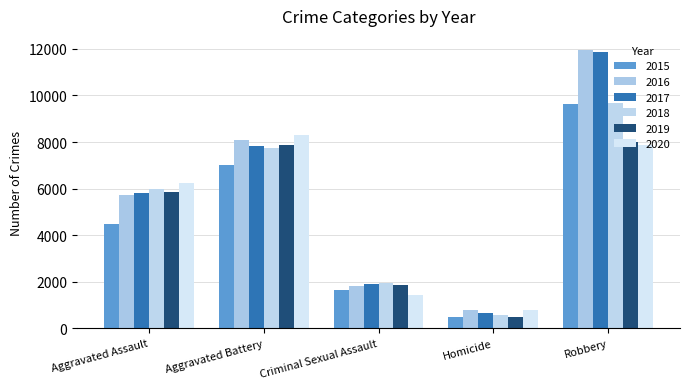

Is the value of 2017 at Homicide greater than the value of 2015 at Criminal Sexual Assault?

No